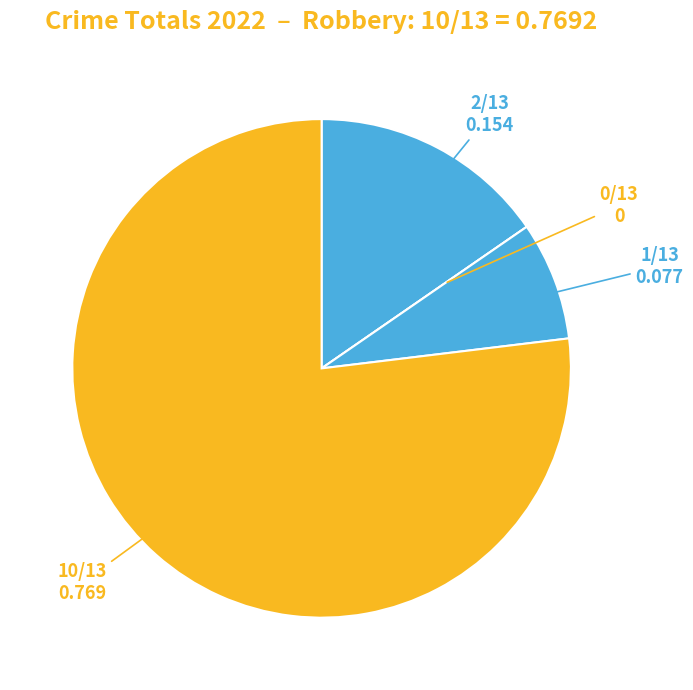

To the nearest percent, what is the difference between the largest and smallest slice percentages?

77%